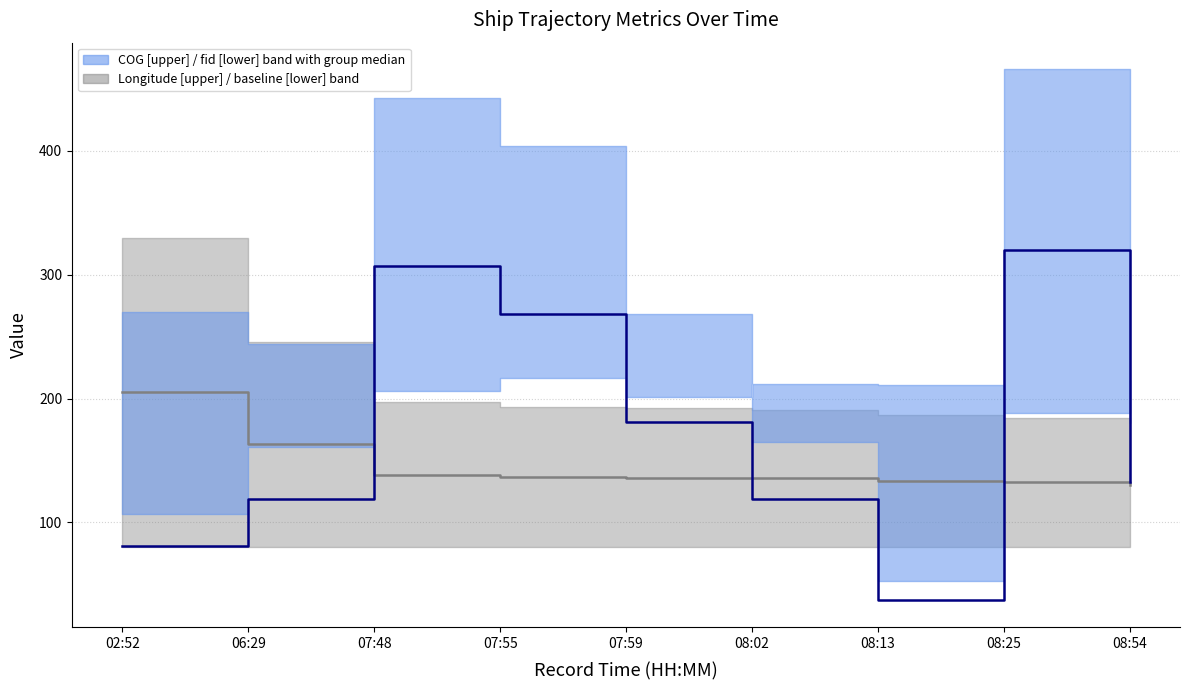

How many interior local peaks (higher than both neighbors) does the data have?

2